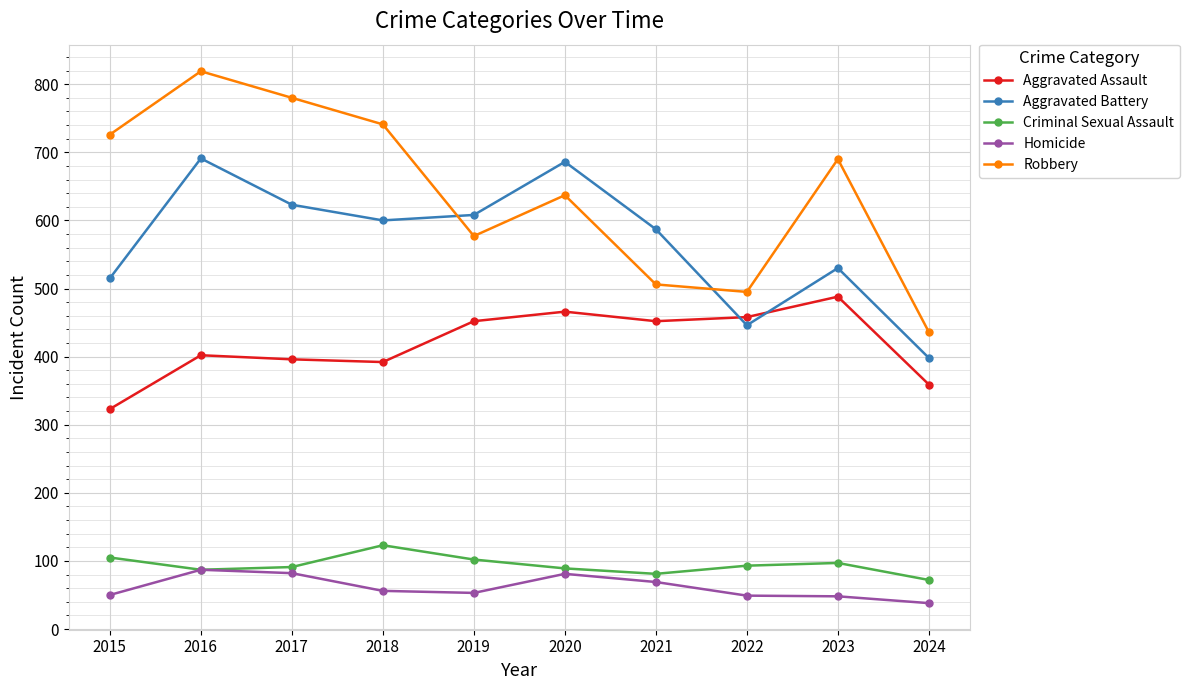

What is the value of the Robbery point at the 10th from the left?

436